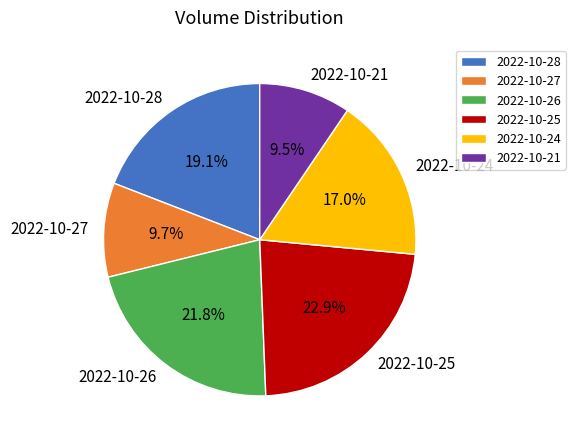

How much of the chart is everything except 2022-10-24?

83.0%